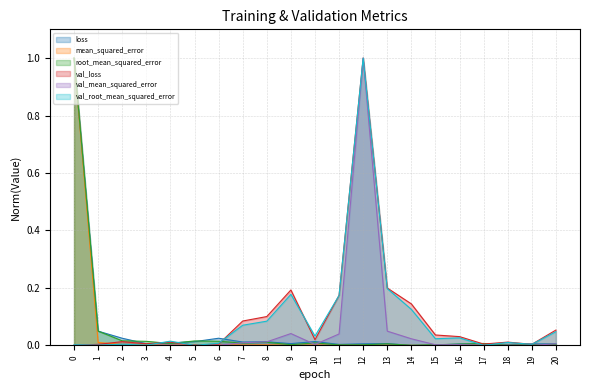

Where is root_mean_squared_error nearest to the value 0?

14